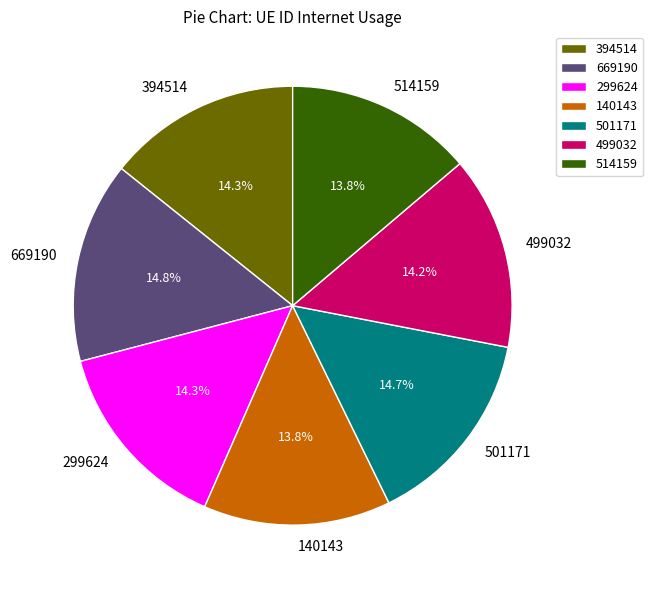

The 499032 slice represents 14% of the pie. True or false?

True